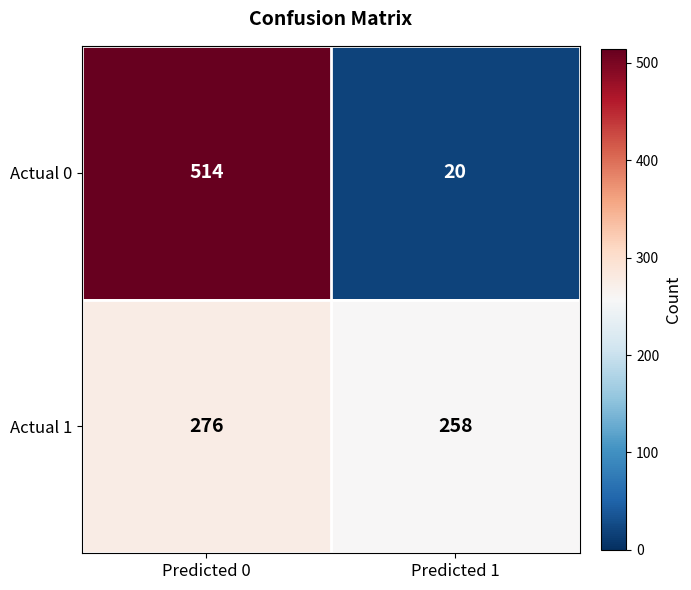

Rank the series at Predicted 1 from lowest to highest value.

Actual 0, Actual 1